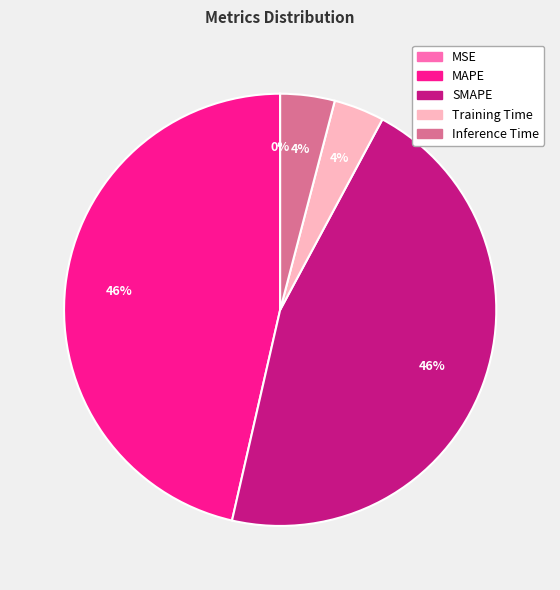

Does MAPE represent more than half of the total?

No